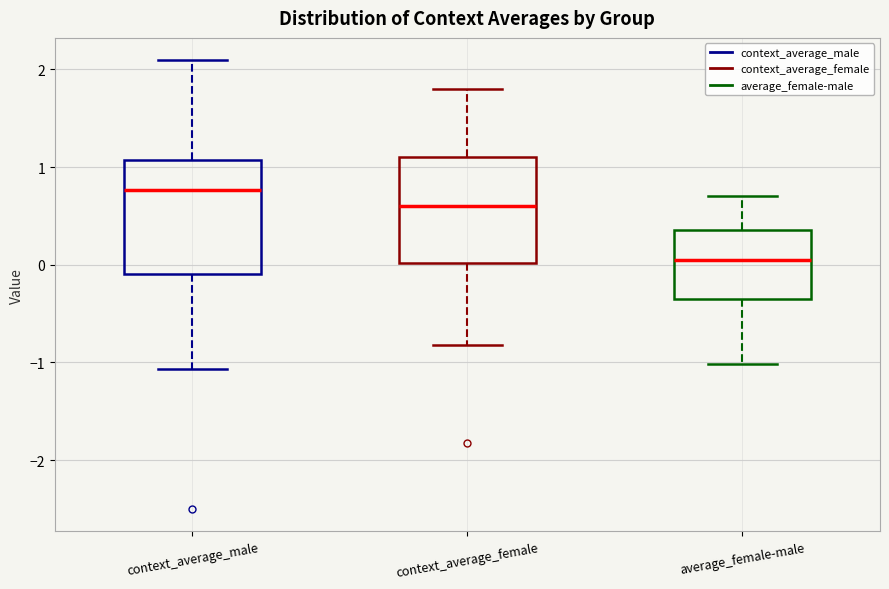

Where does the lower whisker of the box for average_female-male end on the y-axis? The values are not printed on the chart, so give them approximately, as read against the axis.

-1.0